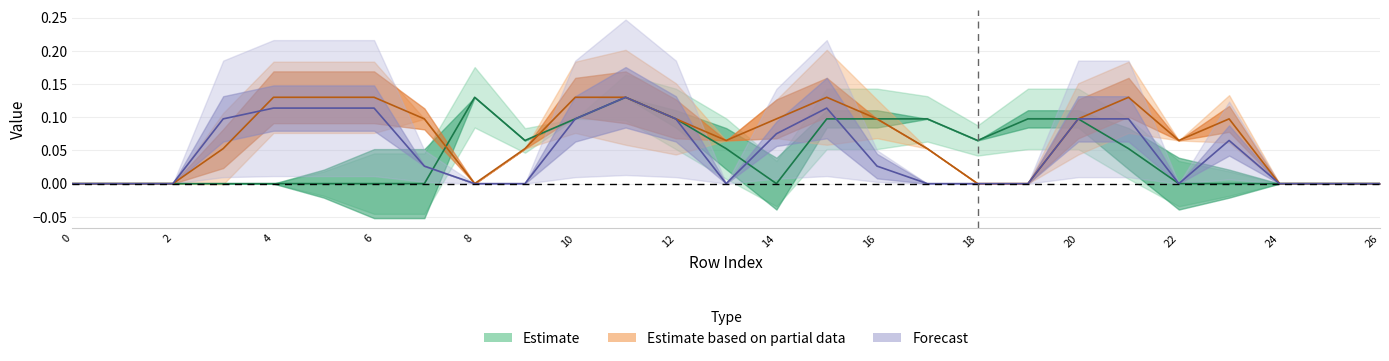

Reading right to left, what are all the values shown in this chart?

col_9: 0.0	0.0	0.0	0.0	0.0	0.1	0.1	0.1	0.1	0.1	0.1	0.1	0.0	0.1	0.1	0.1	0.1	0.1	0.1	0.0	0.0	0.0	0.0	0.0	0.0	0.0	0.0
col_13: 0.0	0.0	0.0	0.1	0.1	0.1	0.1	0.0	0.0	0.1	0.1	0.1	0.1	0.1	0.1	0.1	0.1	0.1	0.0	0.1	0.1	0.1	0.1	0.1	0.0	0.0	0.0
col_14: 0.0	0.0	0.0	0.1	0.0	0.1	0.1	0.0	0.0	0.0	0.0	0.1	0.1	0.0	0.1	0.1	0.1	0.0	0.0	0.0	0.1	0.1	0.1	0.1	0.0	0.0	0.0